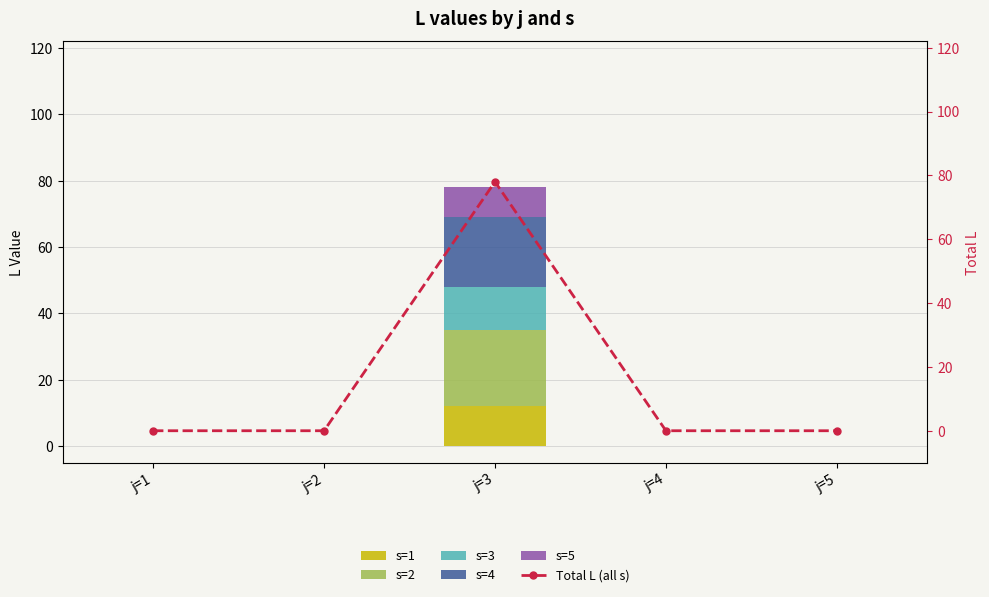

List the series in order of their peak value, highest first.

Total L (all s), s=2, s=4, s=3, s=1, s=5